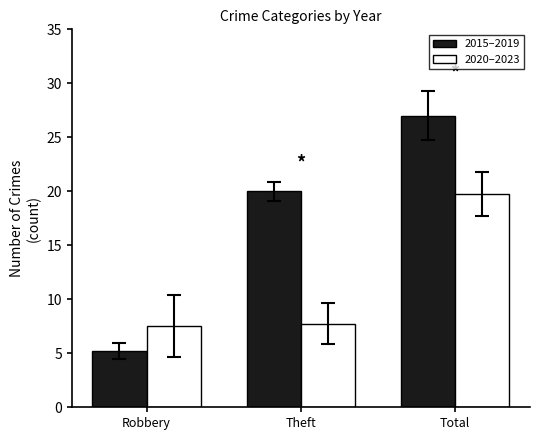

What is the minimum value for 2015–2019?

5.2